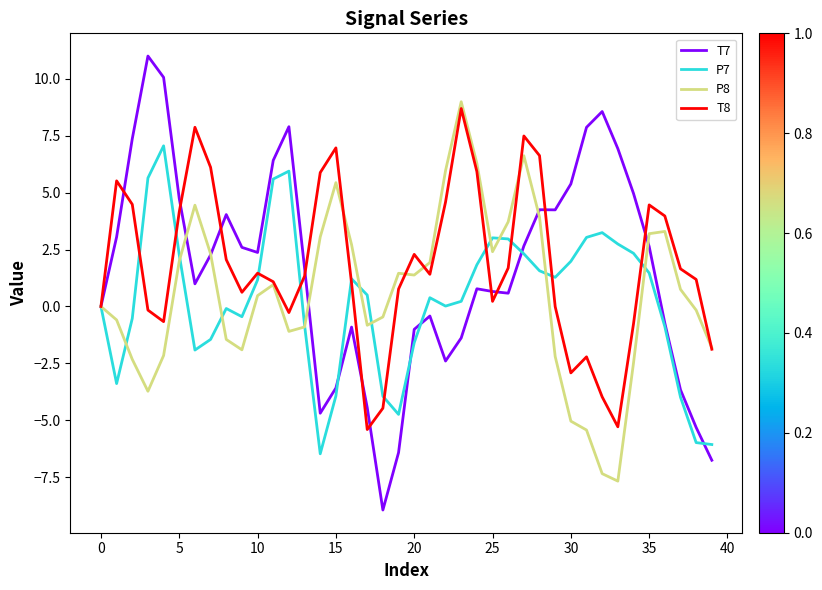

What is the maximum value shown in the chart?

11.0